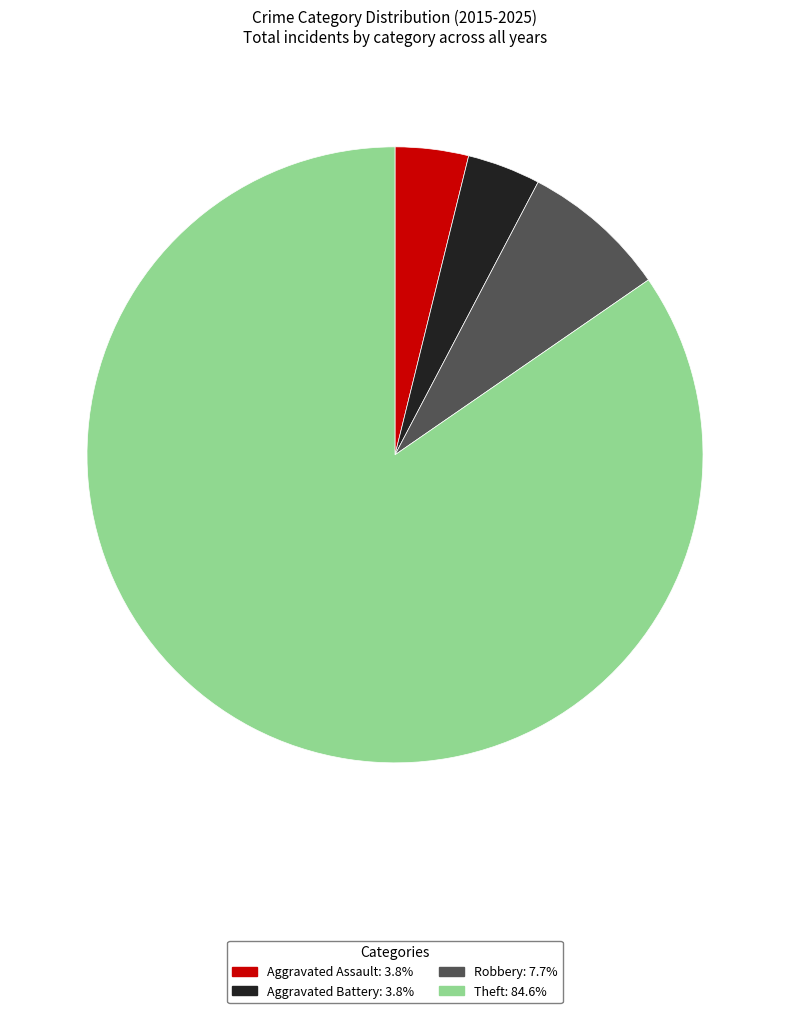

Is the sum of Theft and Aggravated Assault greater than half?

Yes